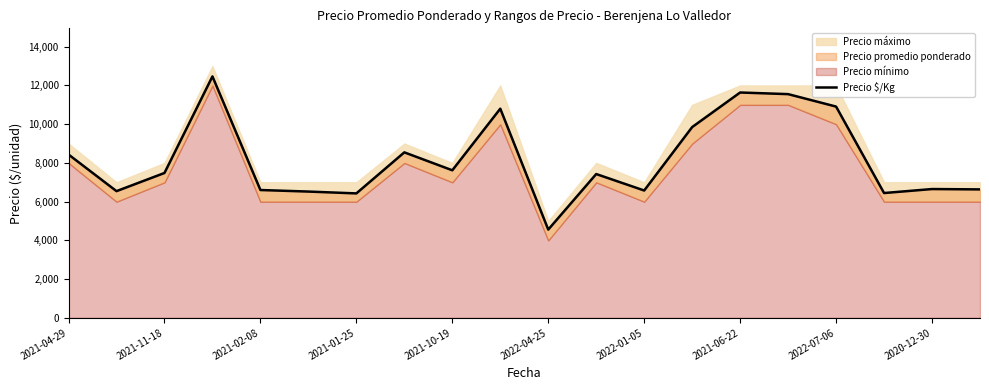

What is the difference between the maximum and minimum values?

7911